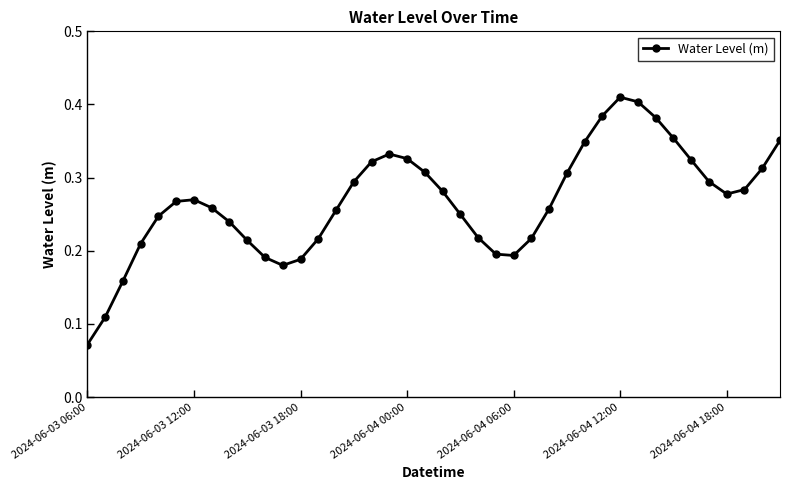

What is the sum of all values?

10.7